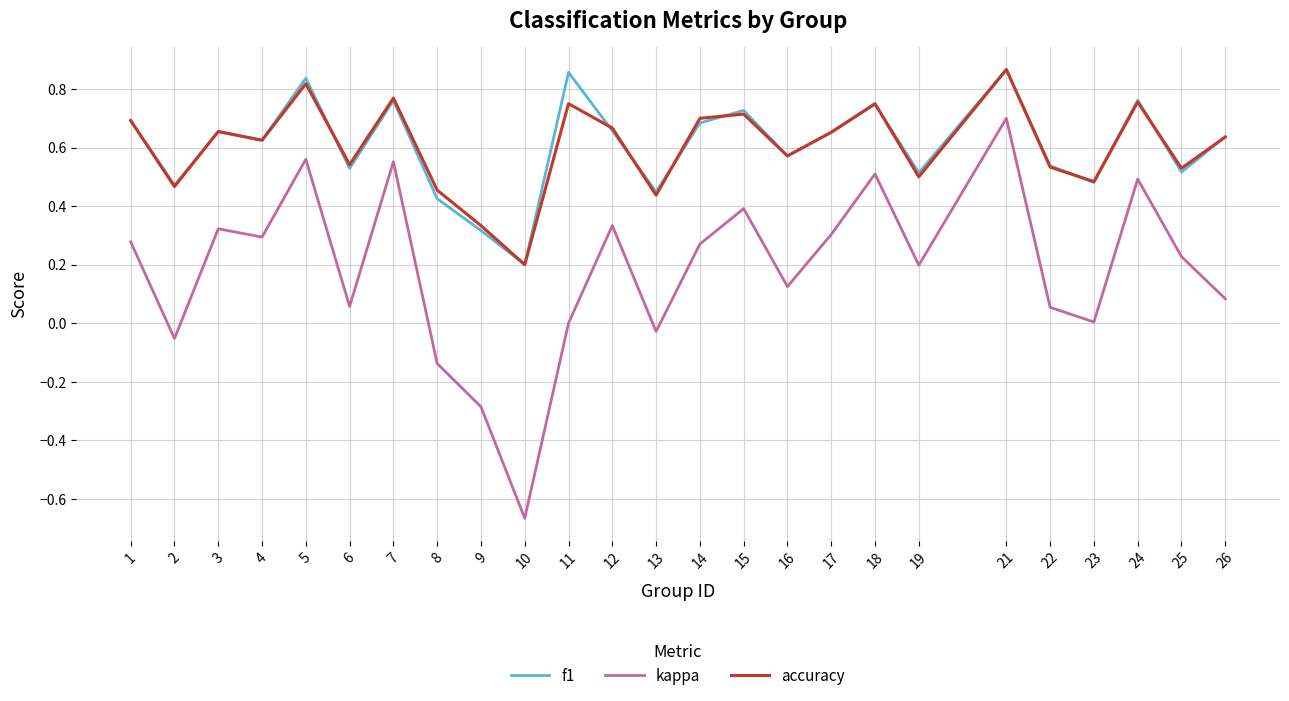

Which series has the widest spread of values?

kappa